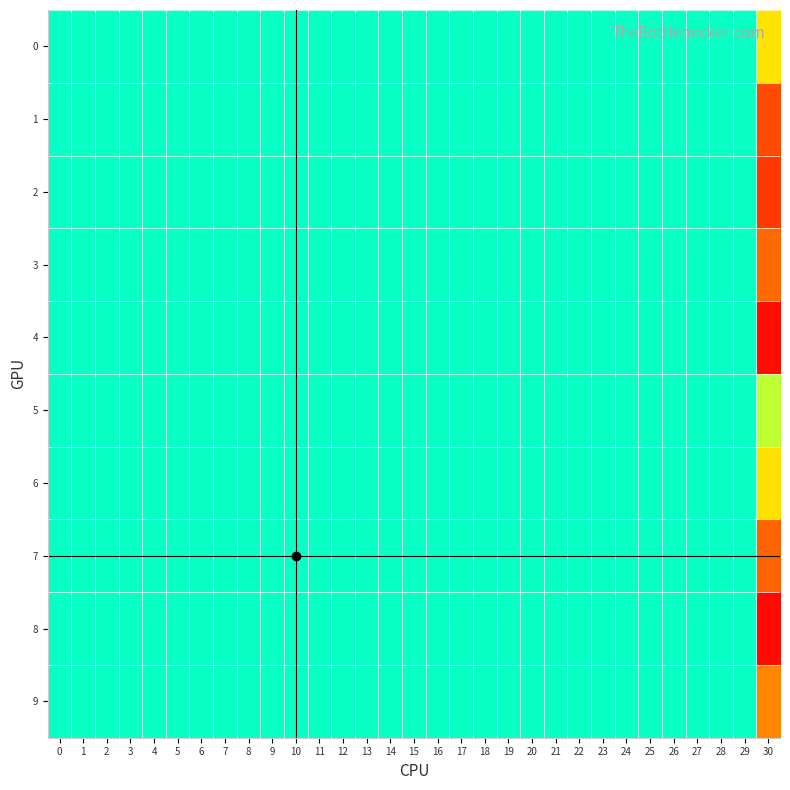

Reading left to right, list all the values displayed in this chart.

0: 0=0.0	1=0.0	2=0.0	3=0.0	4=0.0	5=0.0	6=0.0	7=0.0	8=0.0	9=0.0	10=0.0	11=0.0	12=0.0	13=0.0	14=0.0	15=0.0	16=0.0	17=0.0	18=0.0	19=0.0	20=0.0	21=0.0	22=0.0	23=0.0	24=0.0	25=0.0	26=0.0	27=0.0	28=0.0	29=0.0	30=-0.0
1: 0=0.0	1=0.0	2=0.0	3=0.0	4=0.0	5=0.0	6=0.0	7=0.0	8=0.0	9=0.0	10=0.0	11=0.0	12=0.0	13=0.0	14=0.0	15=0.0	16=0.0	17=0.0	18=0.0	19=0.0	20=0.0	21=0.0	22=0.0	23=0.0	24=0.0	25=0.0	26=0.0	27=0.0	28=0.0	29=0.0	30=0.1
2: 0=0.0	1=0.0	2=0.0	3=0.0	4=0.0	5=0.0	6=0.0	7=0.0	8=0.0	9=0.0	10=0.0	11=0.0	12=0.0	13=0.0	14=0.0	15=0.0	16=0.0	17=0.0	18=0.0	19=0.0	20=0.0	21=0.0	22=0.0	23=0.0	24=0.0	25=0.0	26=0.0	27=0.0	28=0.0	29=0.0	30=0.1
3: 0=0.0	1=0.0	2=0.0	3=0.0	4=0.0	5=0.0	6=0.0	7=0.0	8=0.0	9=0.0	10=0.0	11=0.0	12=0.0	13=0.0	14=0.0	15=0.0	16=0.0	17=0.0	18=0.0	19=0.0	20=0.0	21=0.0	22=0.0	23=0.0	24=0.0	25=0.0	26=0.0	27=0.0	28=0.0	29=0.0	30=-0.1
4: 0=0.0	1=0.0	2=0.0	3=0.0	4=0.0	5=0.0	6=0.0	7=0.0	8=0.0	9=0.0	10=0.0	11=0.0	12=0.0	13=0.0	14=0.0	15=0.0	16=0.0	17=0.0	18=0.0	19=0.0	20=0.0	21=0.0	22=0.0	23=0.0	24=0.0	25=0.0	26=0.0	27=0.0	28=0.0	29=0.0	30=0.1
5: 0=0.0	1=0.0	2=0.0	3=0.0	4=0.0	5=0.0	6=0.0	7=0.0	8=0.0	9=0.0	10=0.0	11=0.0	12=0.0	13=0.0	14=0.0	15=0.0	16=0.0	17=0.0	18=0.0	19=0.0	20=0.0	21=0.0	22=0.0	23=0.0	24=0.0	25=0.0	26=0.0	27=0.0	28=0.0	29=0.0	30=-0.0
6: 0=0.0	1=0.0	2=0.0	3=0.0	4=0.0	5=0.0	6=0.0	7=0.0	8=0.0	9=0.0	10=0.0	11=0.0	12=0.0	13=0.0	14=0.0	15=0.0	16=0.0	17=0.0	18=0.0	19=0.0	20=0.0	21=0.0	22=0.0	23=0.0	24=0.0	25=0.0	26=0.0	27=0.0	28=0.0	29=0.0	30=-0.0
7: 0=0.0	1=0.0	2=0.0	3=0.0	4=0.0	5=0.0	6=0.0	7=0.0	8=0.0	9=0.0	10=0.0	11=0.0	12=0.0	13=0.0	14=0.0	15=0.0	16=0.0	17=0.0	18=0.0	19=0.0	20=0.0	21=0.0	22=0.0	23=0.0	24=0.0	25=0.0	26=0.0	27=0.0	28=0.0	29=0.0	30=0.1
8: 0=0.0	1=0.0	2=0.0	3=0.0	4=0.0	5=0.0	6=0.0	7=0.0	8=0.0	9=0.0	10=0.0	11=0.0	12=0.0	13=0.0	14=0.0	15=0.0	16=0.0	17=0.0	18=0.0	19=0.0	20=0.0	21=0.0	22=0.0	23=0.0	24=0.0	25=0.0	26=0.0	27=0.0	28=0.0	29=0.0	30=-0.2
9: 0=0.0	1=0.0	2=0.0	3=0.0	4=0.0	5=0.0	6=0.0	7=0.0	8=0.0	9=0.0	10=0.0	11=0.0	12=0.0	13=0.0	14=0.0	15=0.0	16=0.0	17=0.0	18=0.0	19=0.0	20=0.0	21=0.0	22=0.0	23=0.0	24=0.0	25=0.0	26=0.0	27=0.0	28=0.0	29=0.0	30=0.1